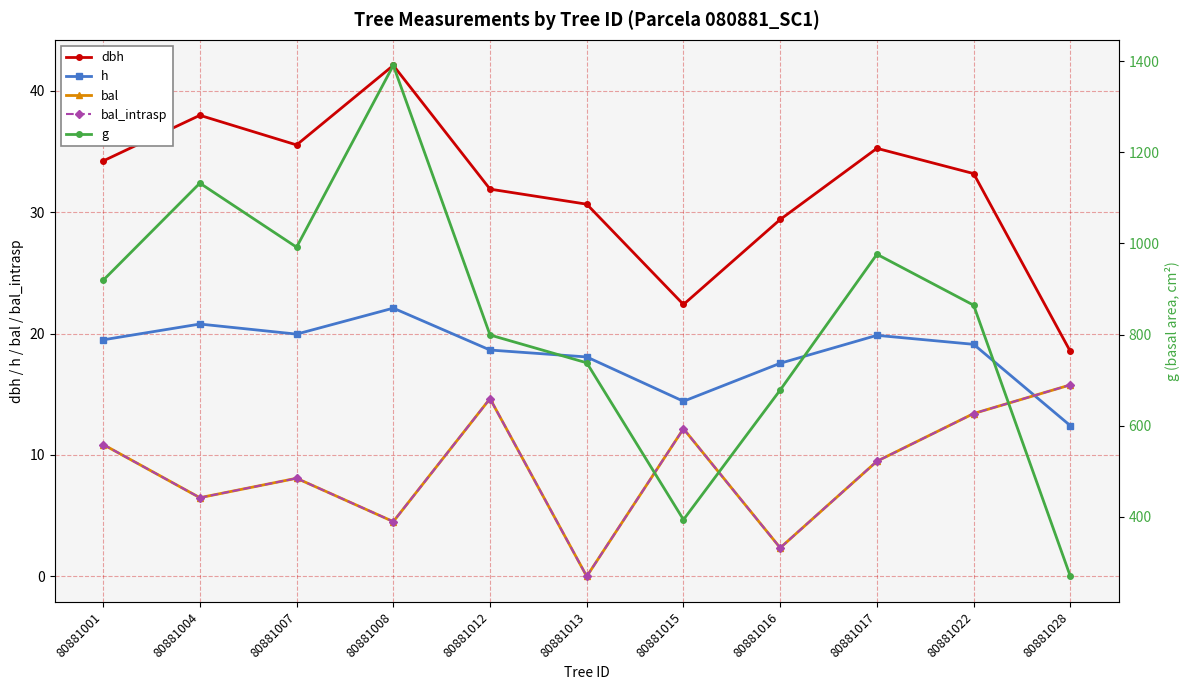

Rank the series by their maximum value, from lowest to highest.

bal, bal_intrasp, h, dbh, g